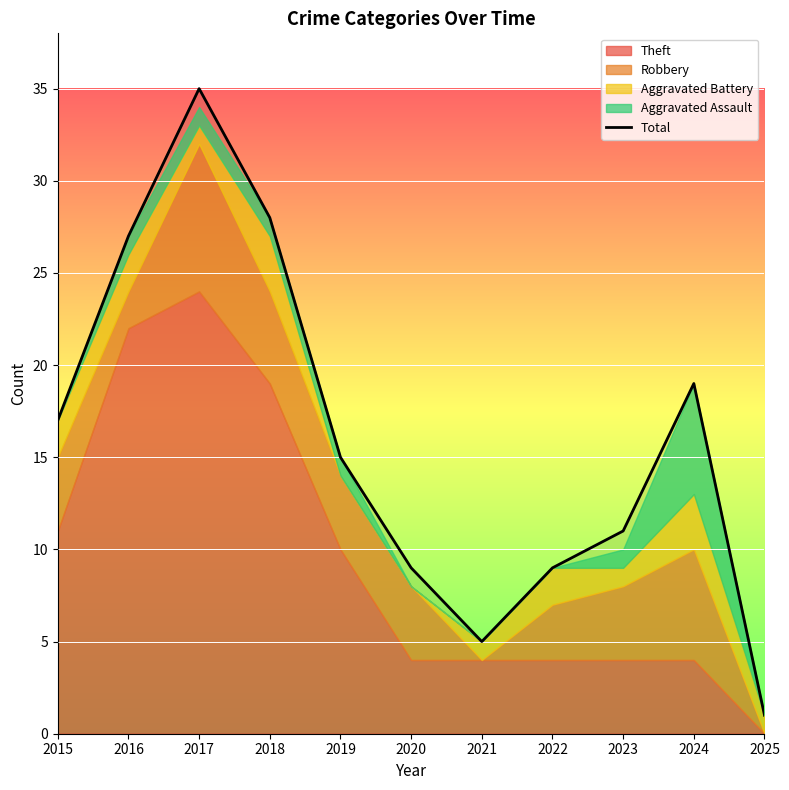

True or false: the data shows 13 at 2022.

False